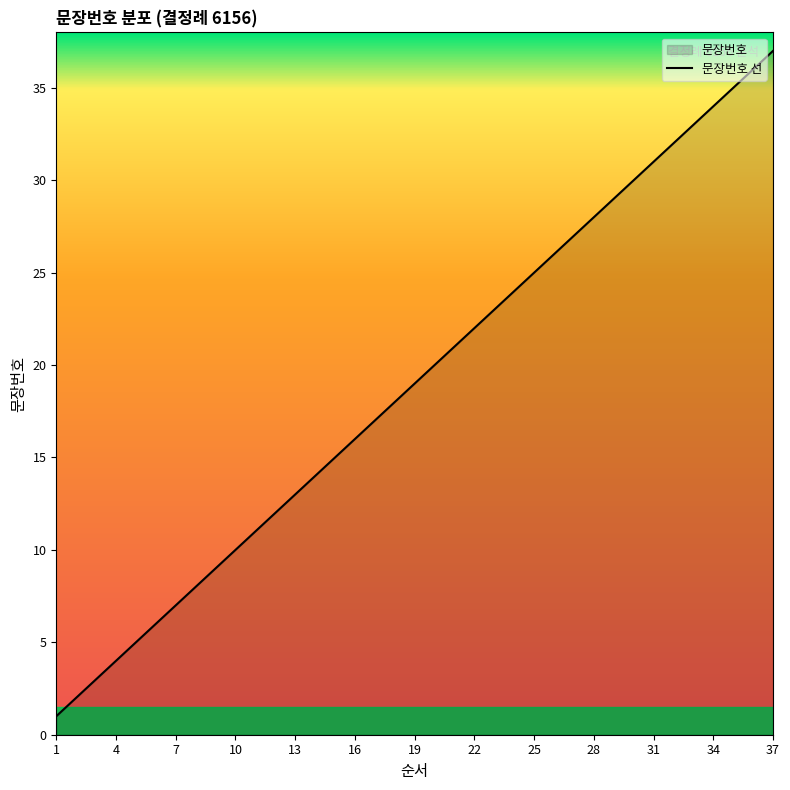

What is the difference between the maximum and second lowest values?

35